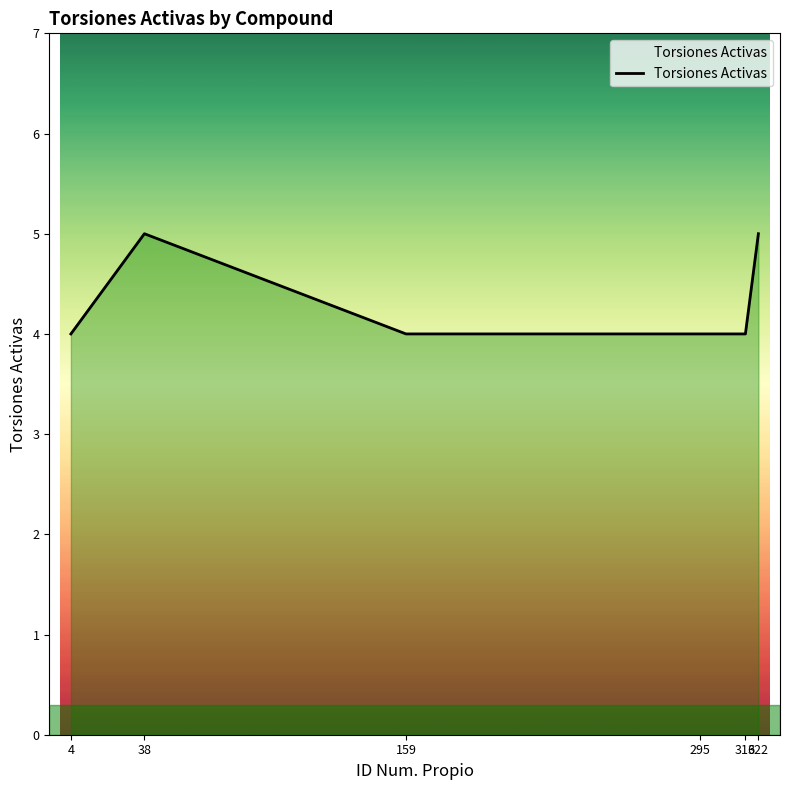

How many lines are shown in the chart?

1